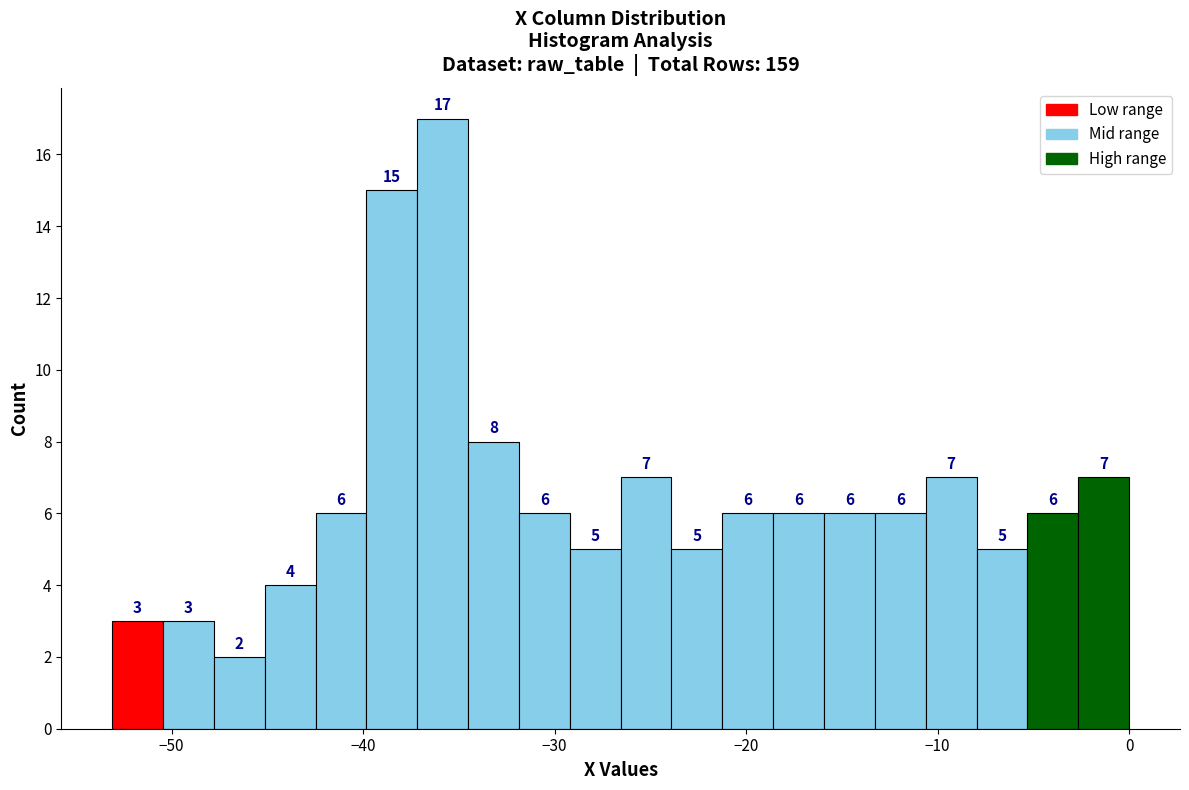

Around what value on the x-axis is the tallest bar? Give the approximate position of its centre, as read against the axis.

-36